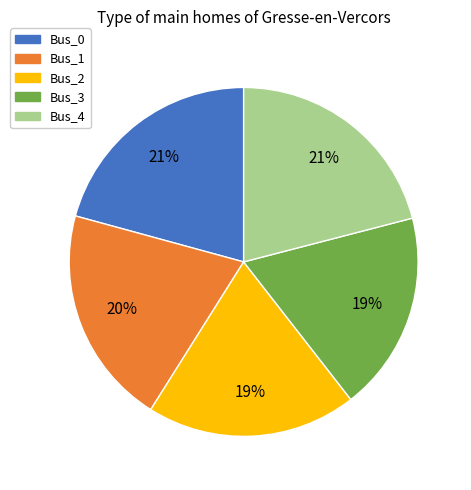

What percentage is the Bus_3 slice, to the nearest percent?

19%